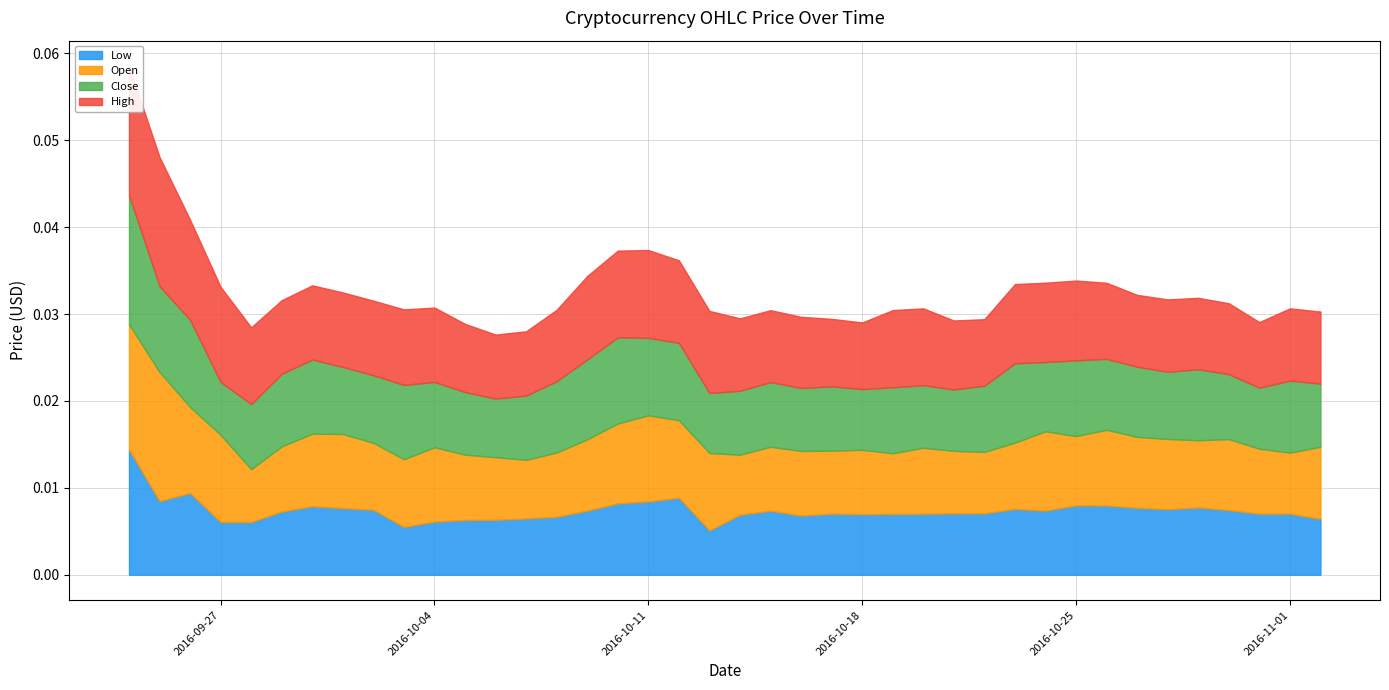

Between 2 and 27, which series saw the biggest shift?

High